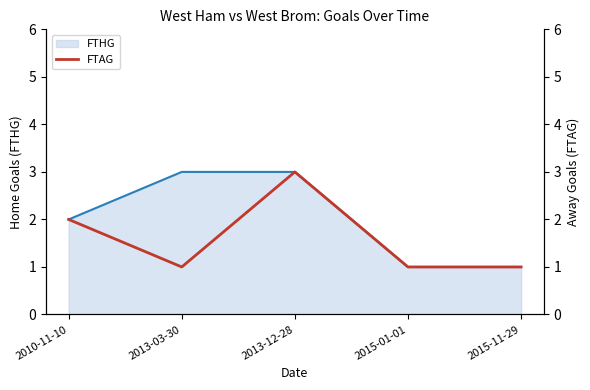

Reading left to right, what are all the values shown in this chart?

2010-11-10=2	2013-03-30=1	2013-12-28=3	2015-01-01=1	2015-11-29=1